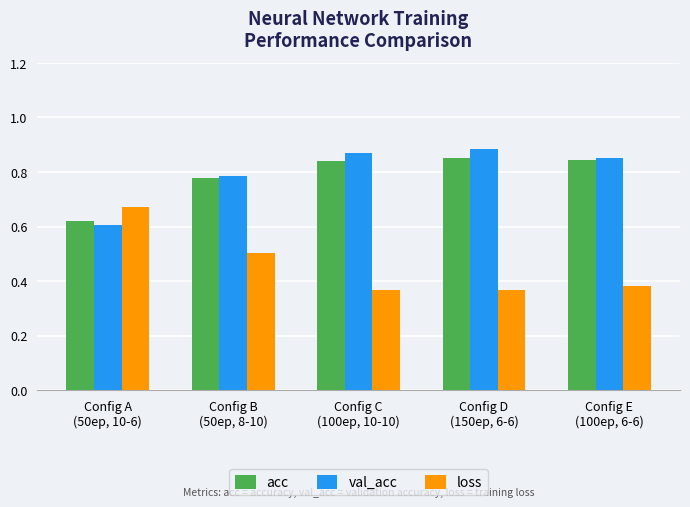

Between Config A
(50ep, 10-6) and Config C
(100ep, 10-10), which series saw the biggest shift?

loss